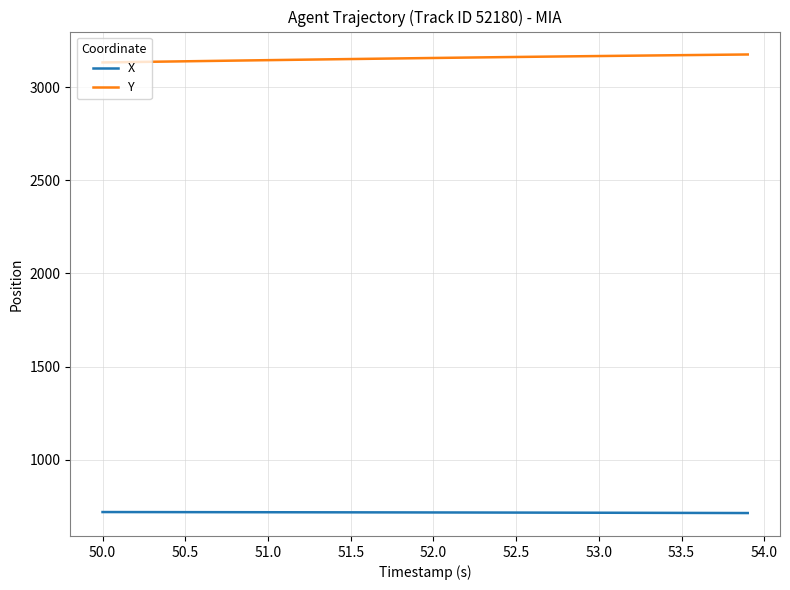

Rank the series by their maximum value, from lowest to highest.

X, Y